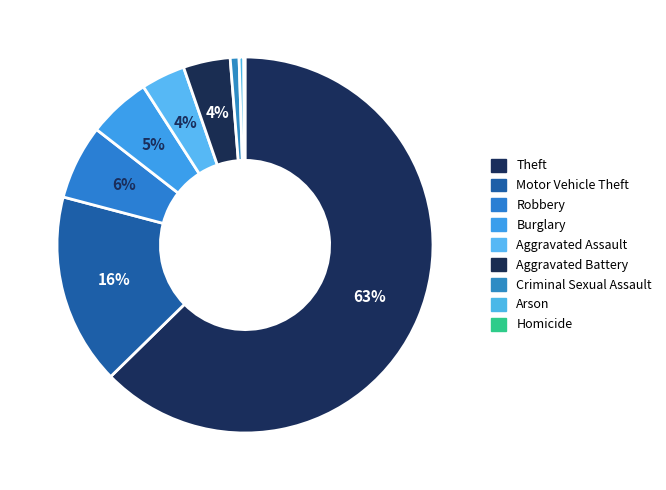

Which has a higher value, Criminal Sexual Assault or Homicide?

Criminal Sexual Assault